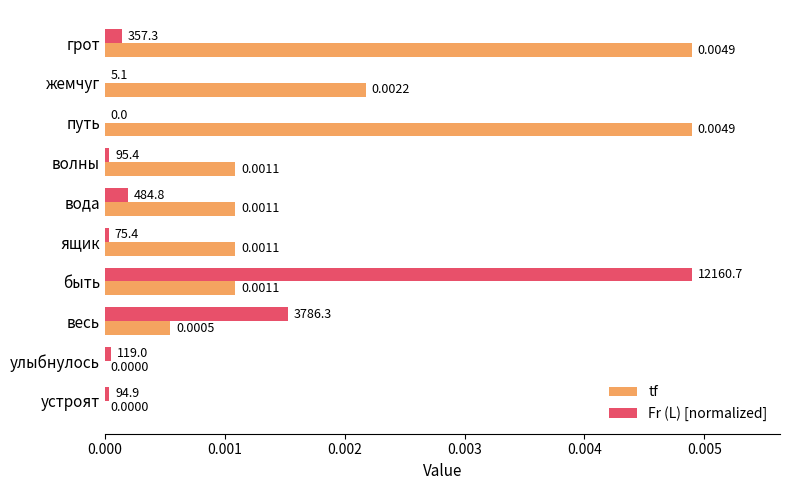

Which series changed the most between путь and устроят?

tf